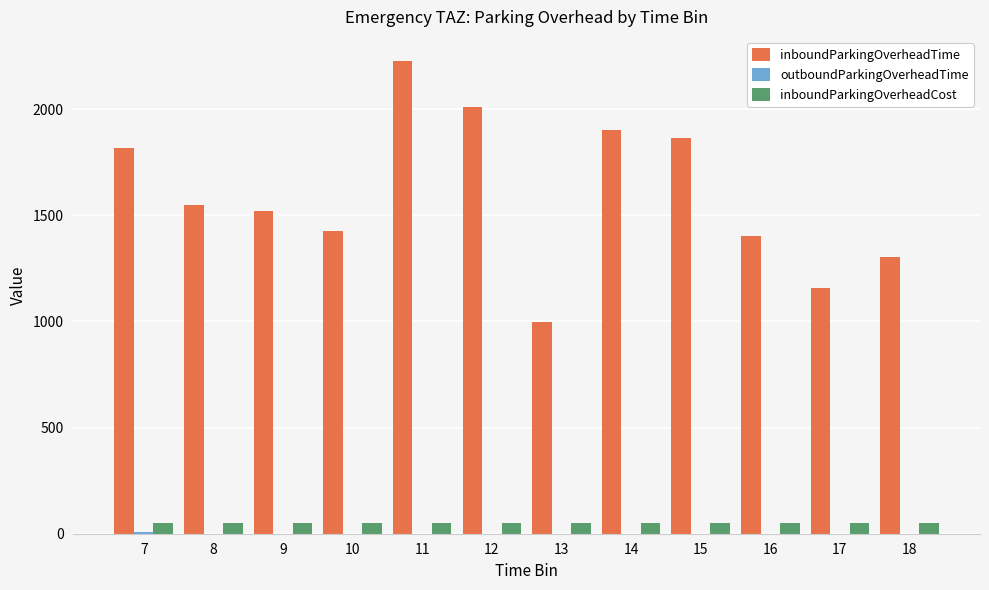

What is the sum of the inboundParkingOverheadCost values at 16 and 11?

100.0